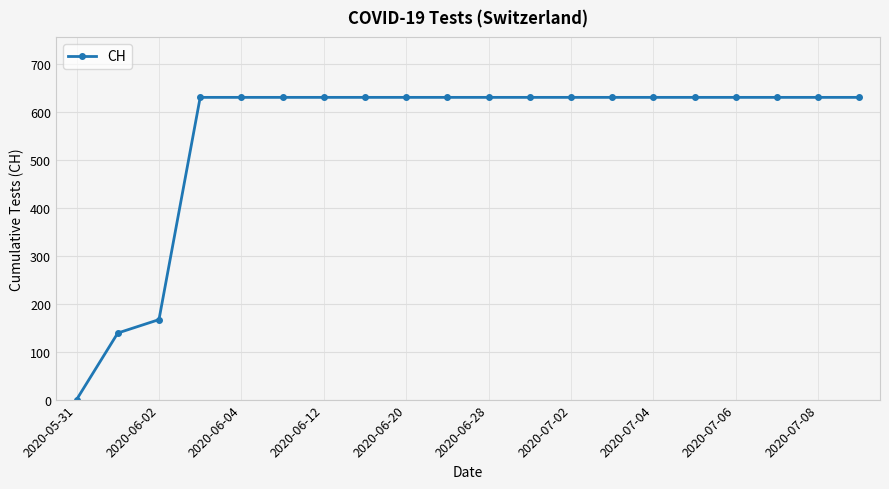

What is the difference between the second highest and minimum values?

631